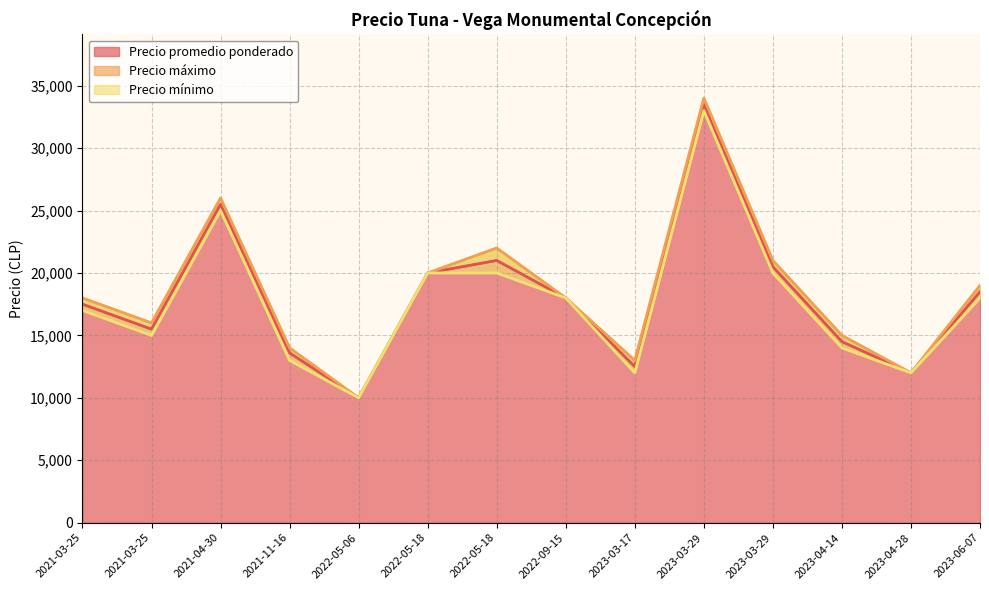

How many lines are shown in the chart?

3